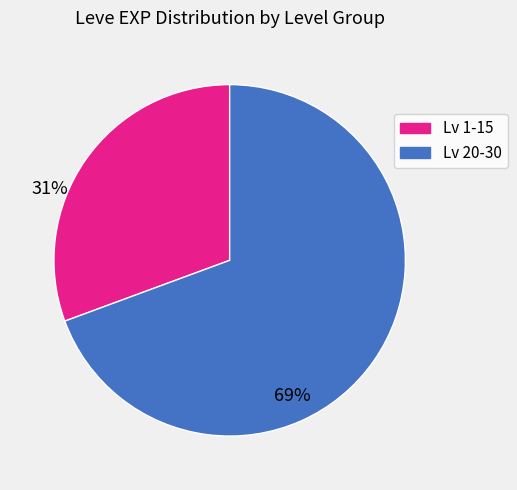

Does any single category account for the majority?

Yes